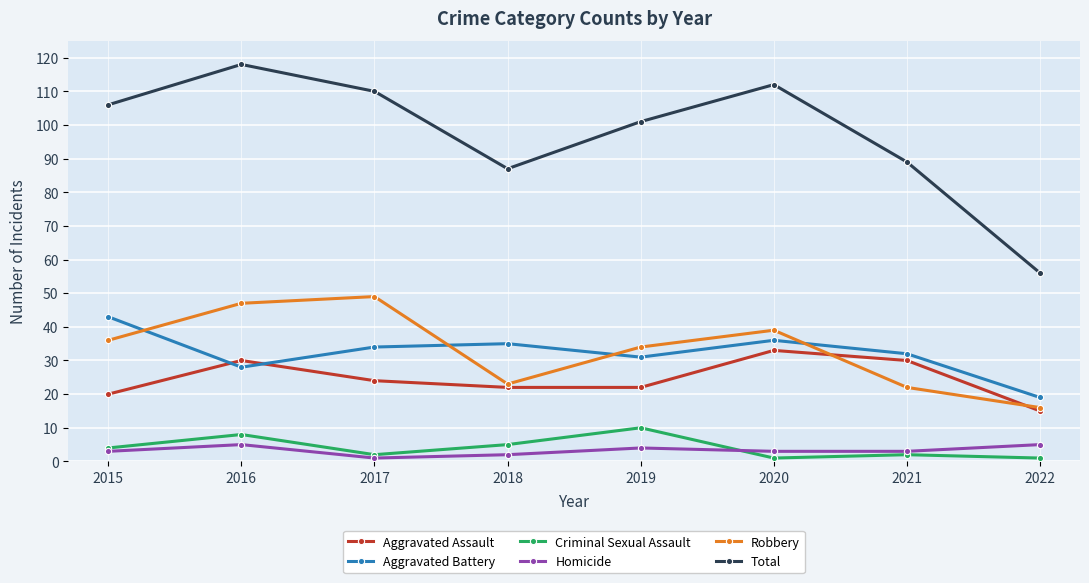

Which series has the largest total across all categories?

Total